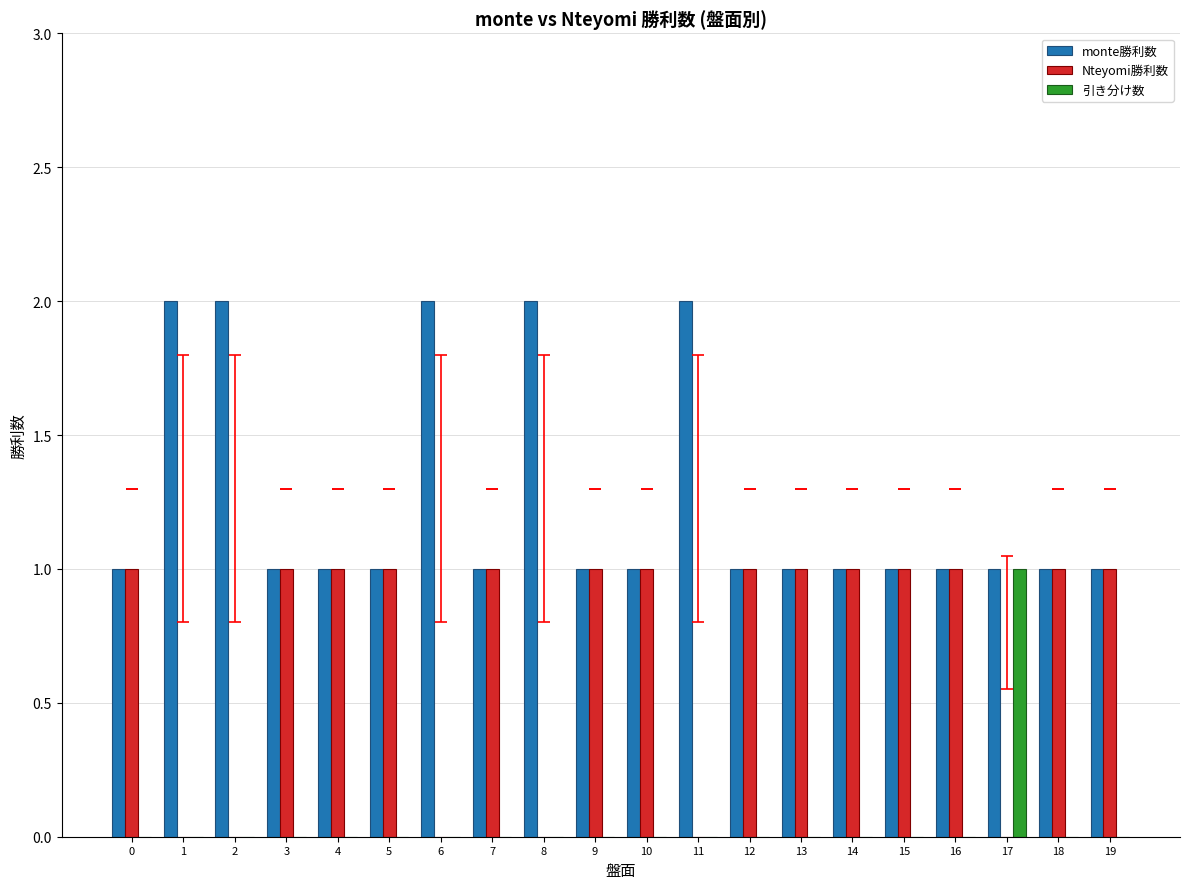

True or false: Nteyomi勝利数 has a value of 1 at 18.

True